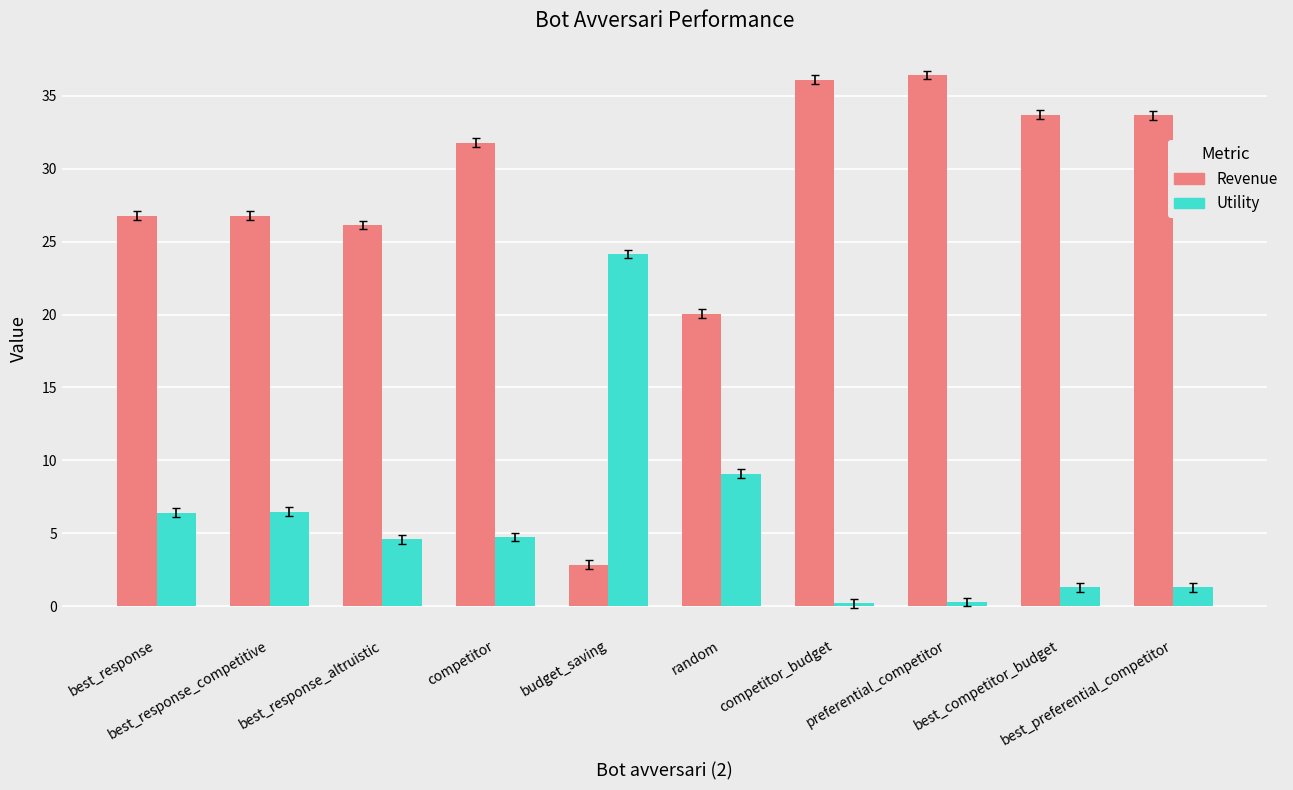

How many data points in Revenue are above 31?

5